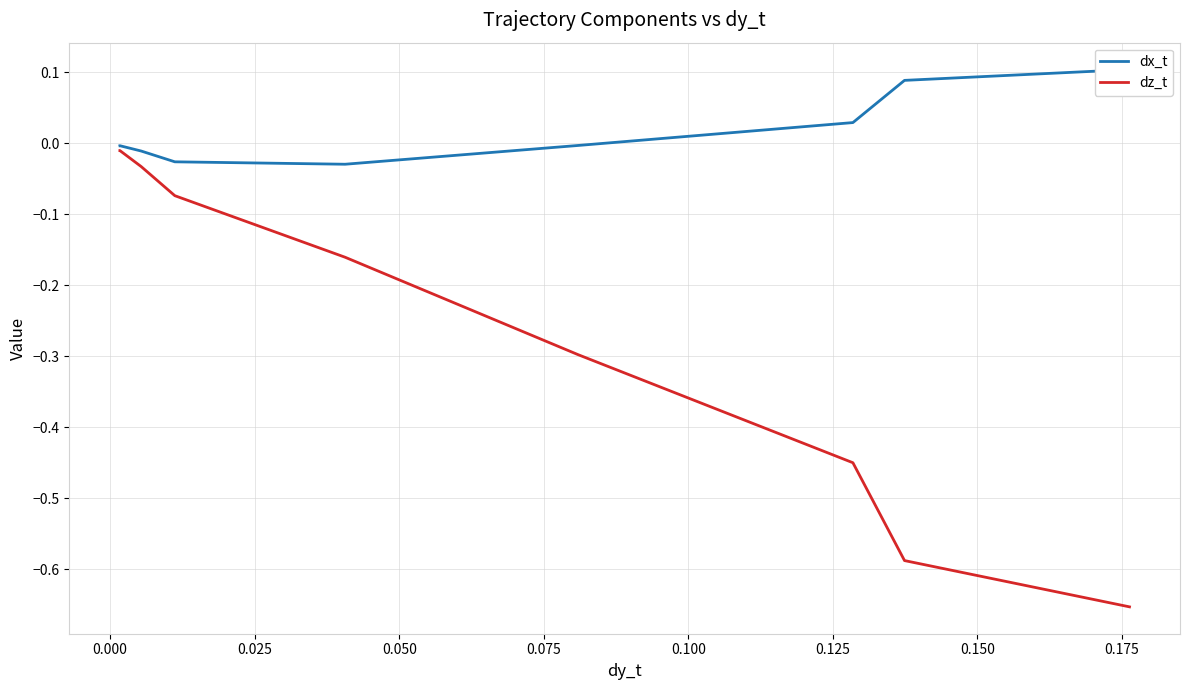

What is the difference between the maximum and second lowest values in the dz_t series?

0.6